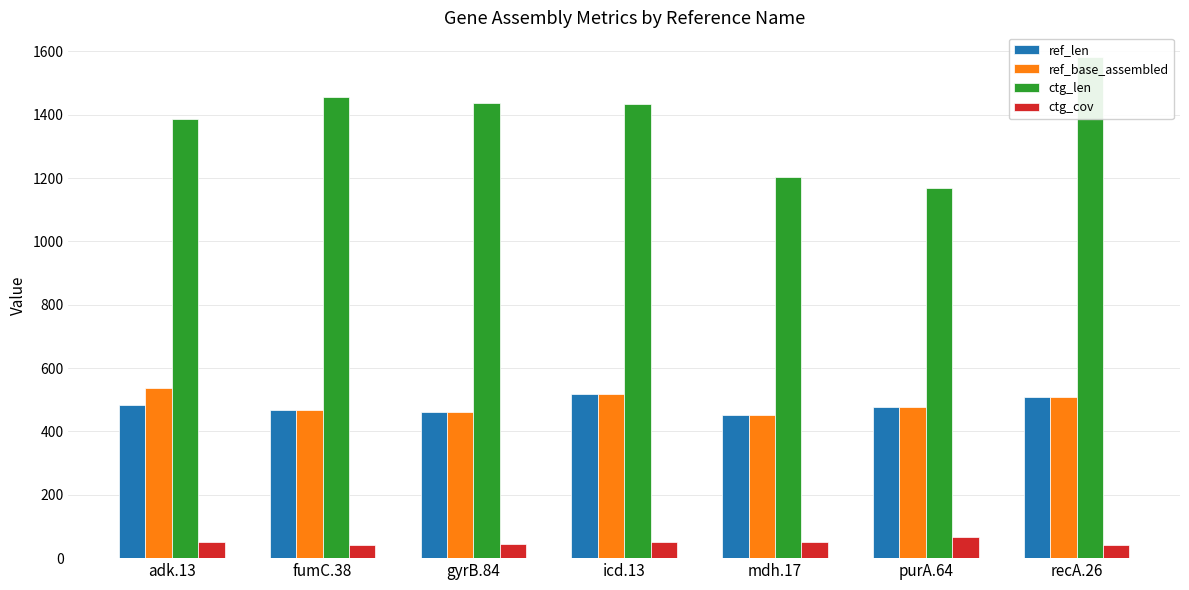

What is the label of the 1st bar from the left?

adk.13